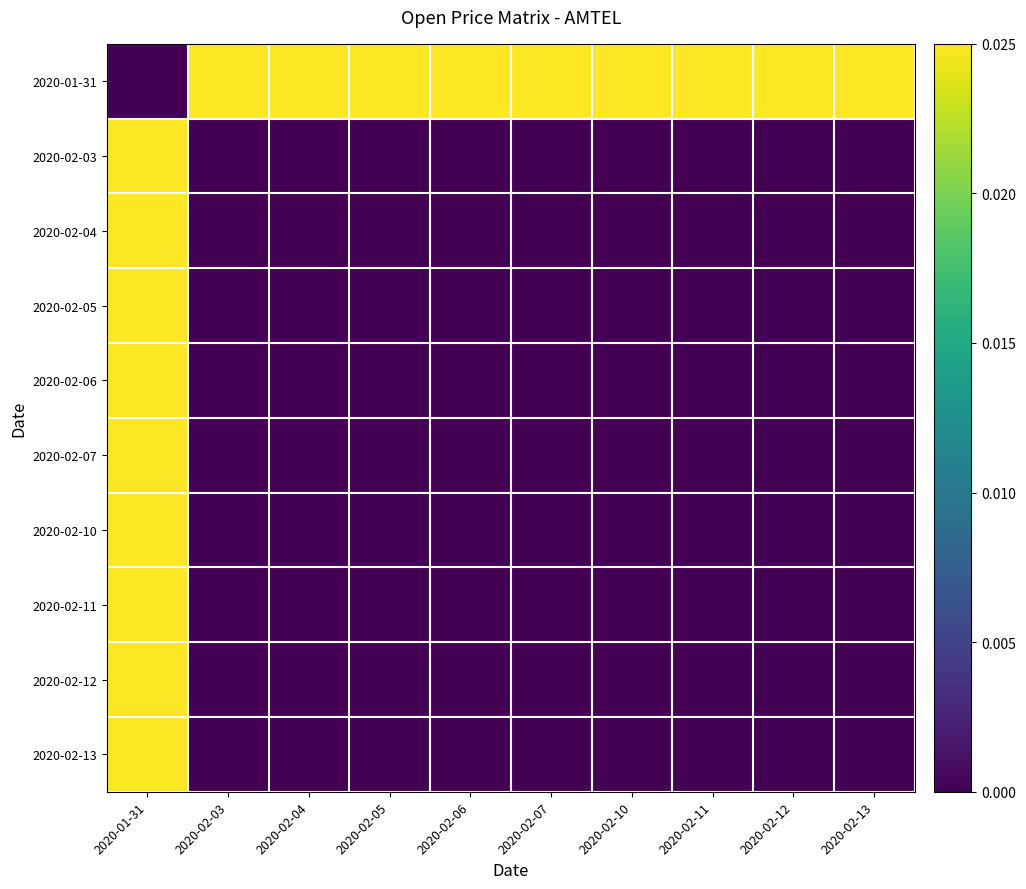

Which label corresponds to the largest value in the chart?

2020-02-03